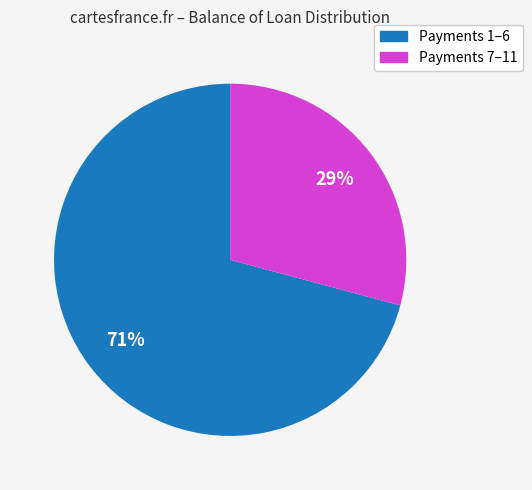

Does any single category account for the majority?

Yes